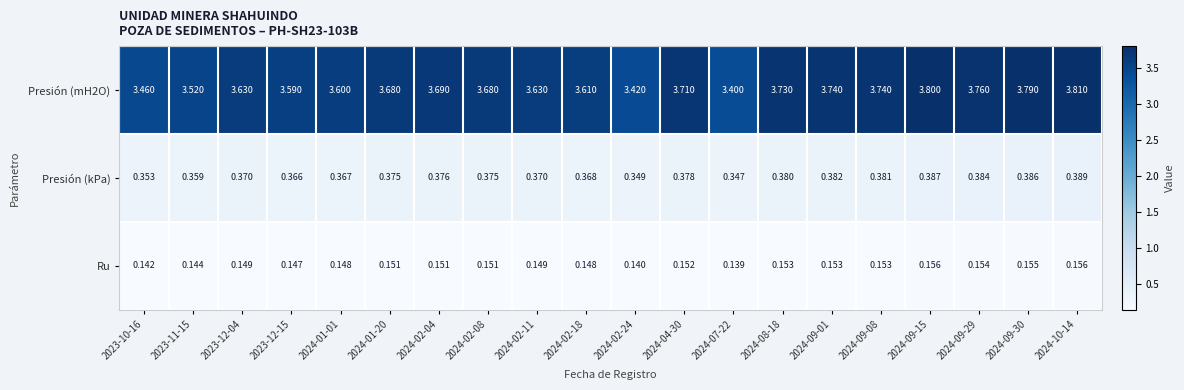

Is the value of Ru at 2023-12-04 greater than the value of Presión (kPa) at 2024-01-20?

No